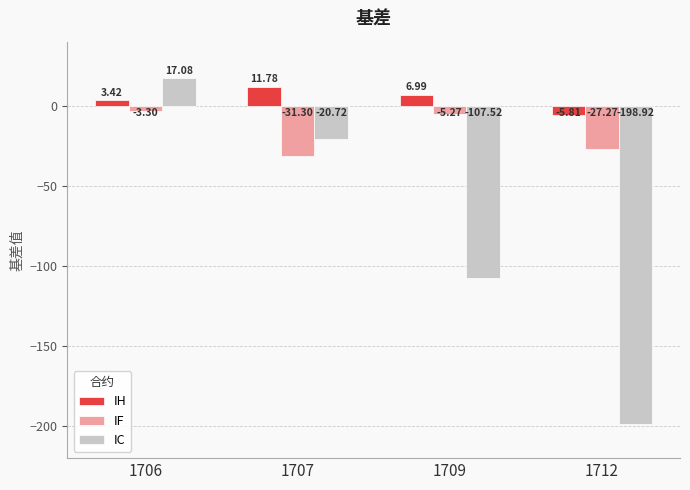

At which category is the sum across all series the highest?

1706